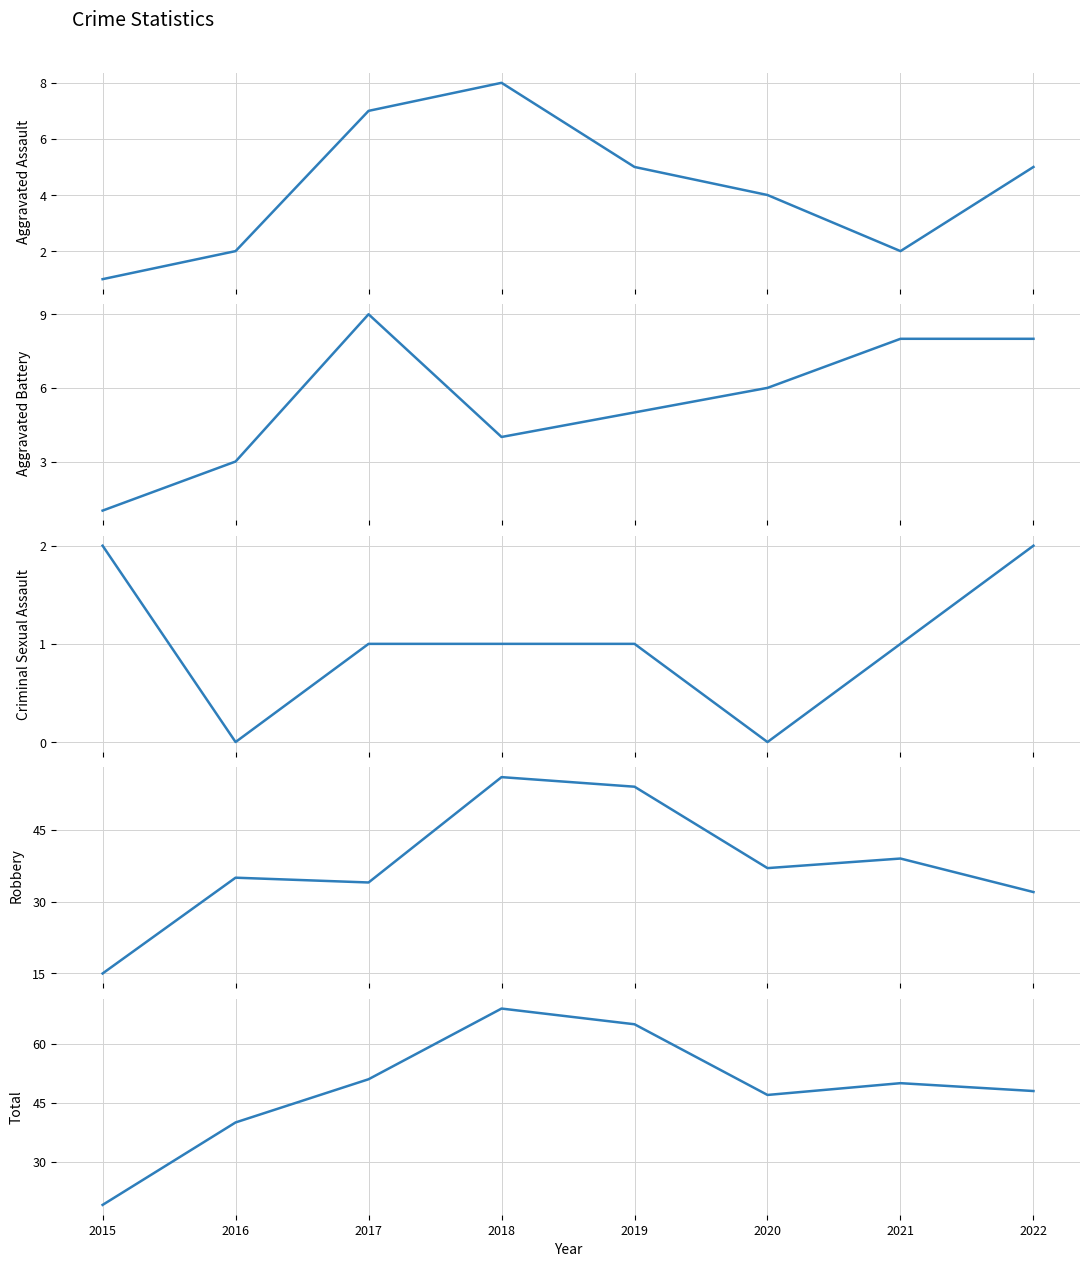

At 2018, list the series in order from largest to smallest.

Total, Robbery, Aggravated Assault, Aggravated Battery, Criminal Sexual Assault